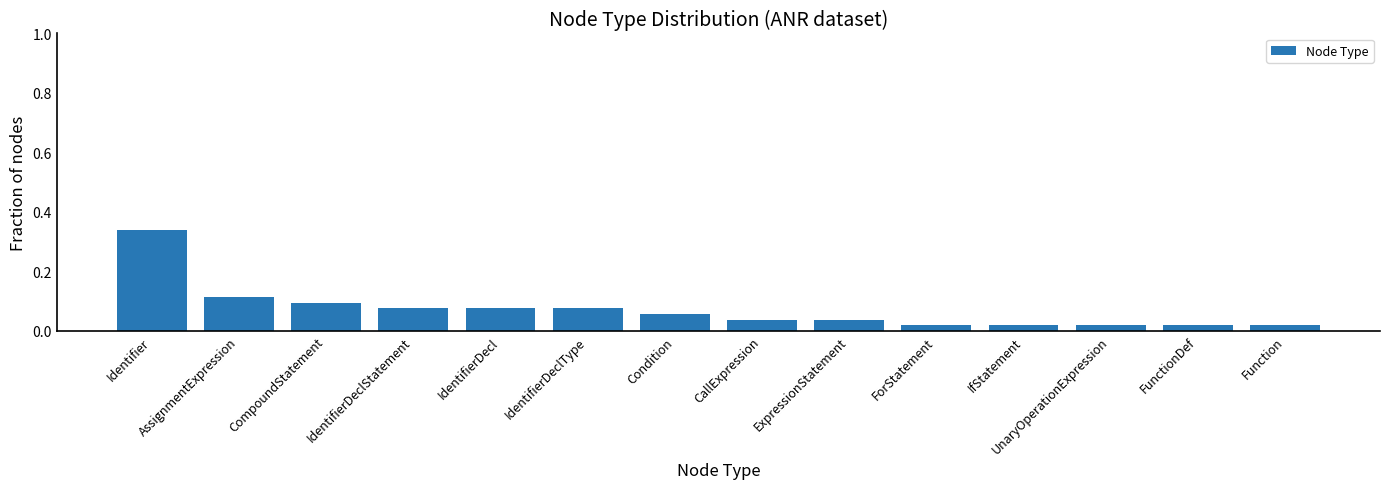

Is it true that the value at CompoundStatement is 0.0?

False